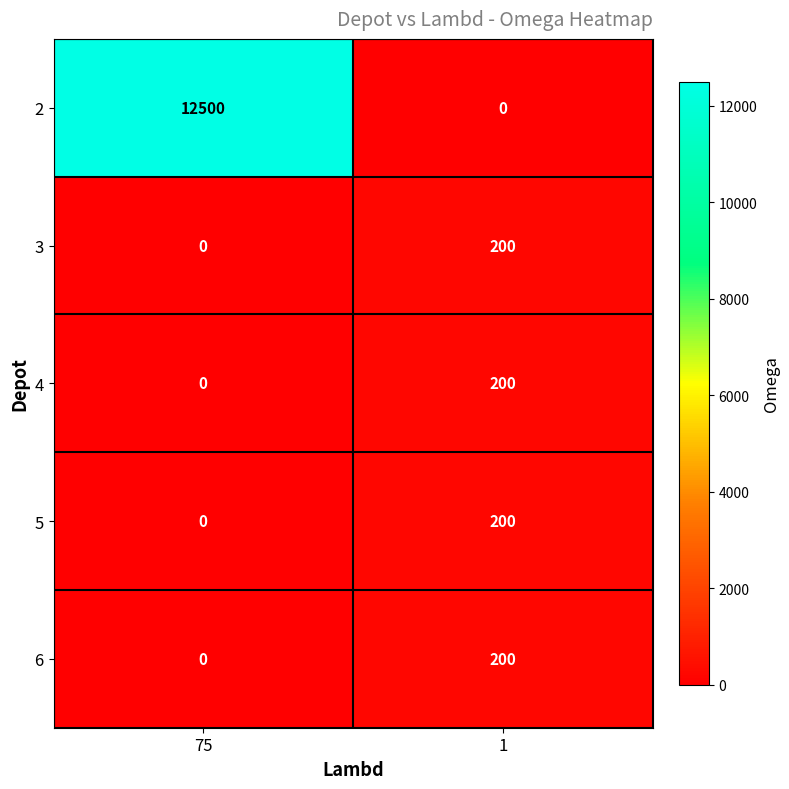

At which label does 3 reach its minimum?

75